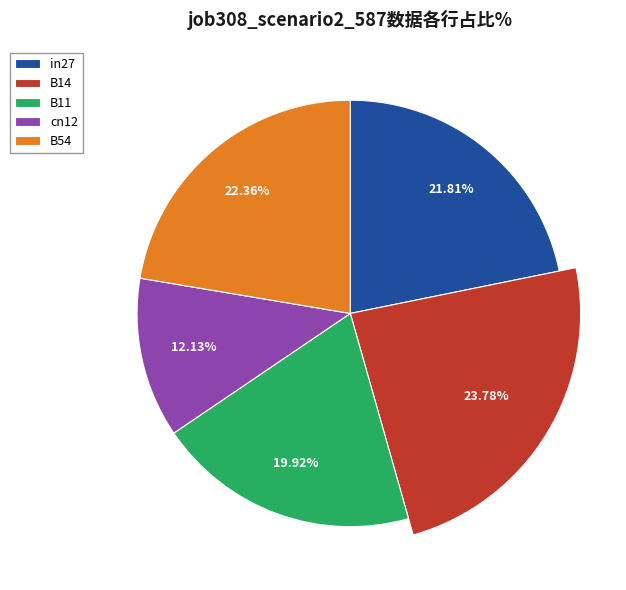

Which slice is the largest?

B14